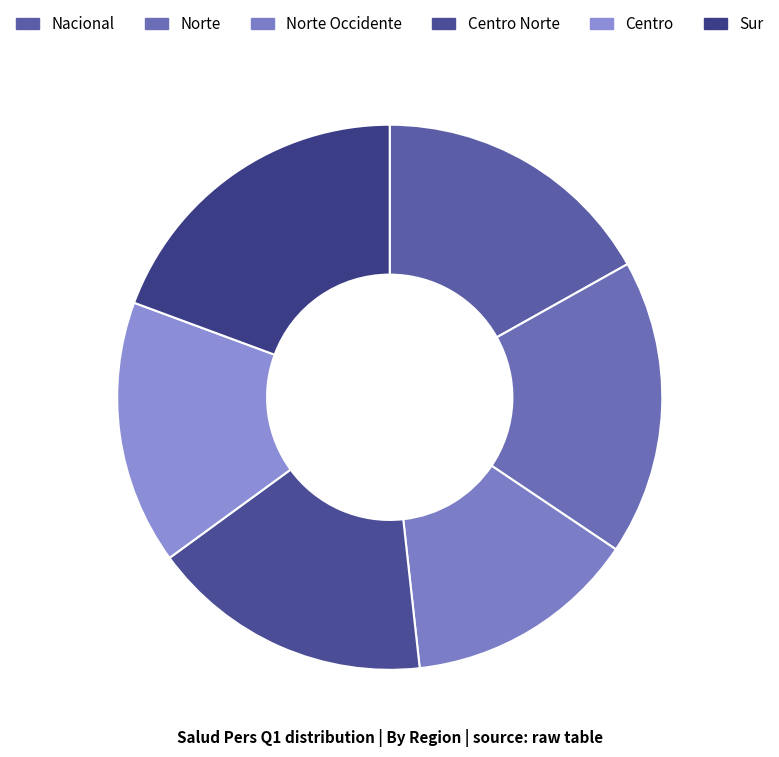

Rank the categories by value from highest to lowest.

Sur, Norte, Nacional, Centro Norte, Centro, Norte Occidente